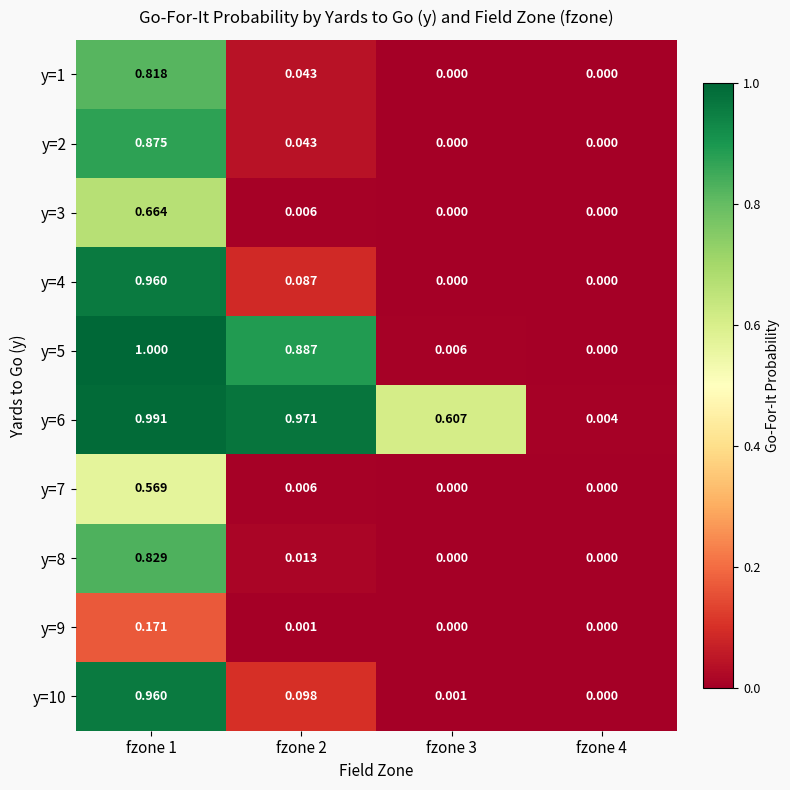

How many data points in y=1 are above 0?

2